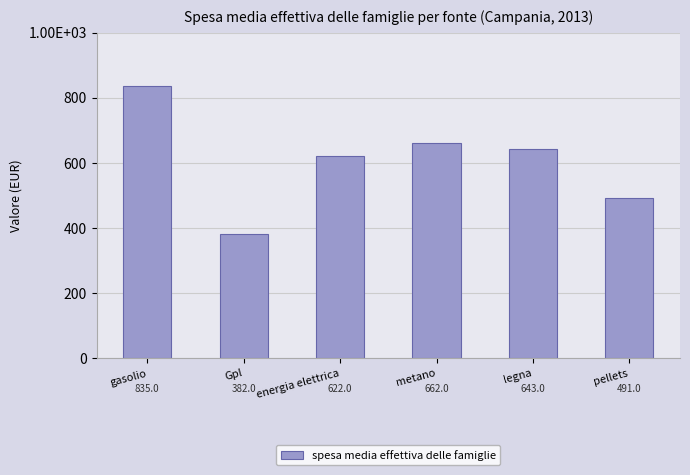

At which label is the value closest to 608?

energia elettrica